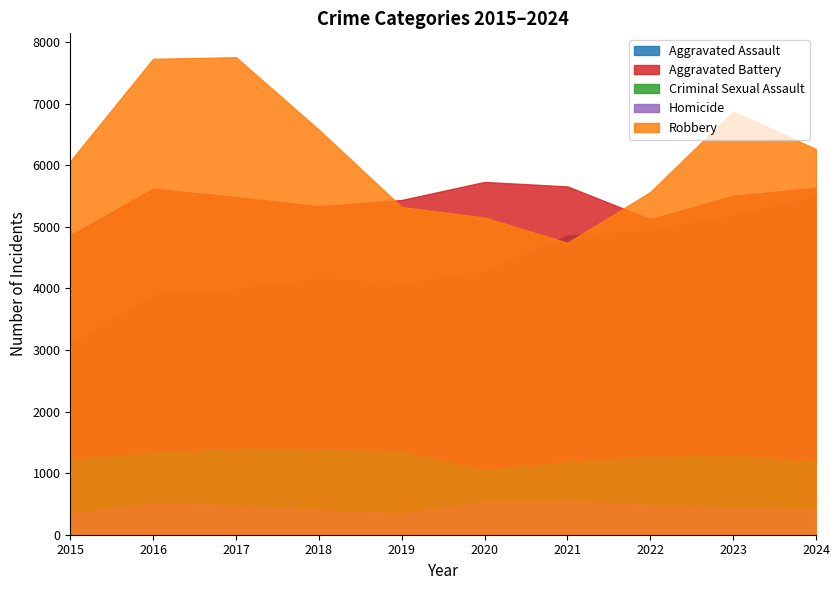

In Aggravated Battery, how many points are higher than both neighbors (excluding endpoints)?

2